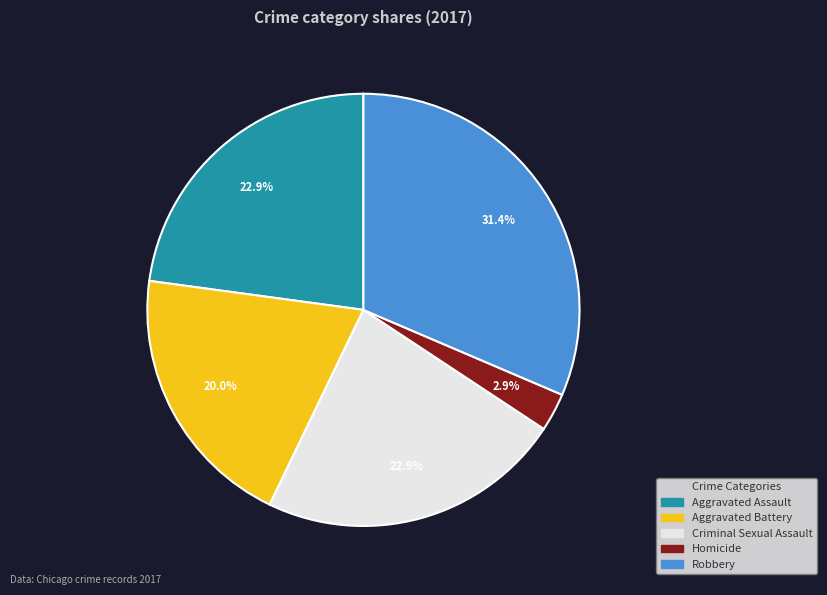

Which has a higher value, Aggravated Battery or Criminal Sexual Assault?

Criminal Sexual Assault